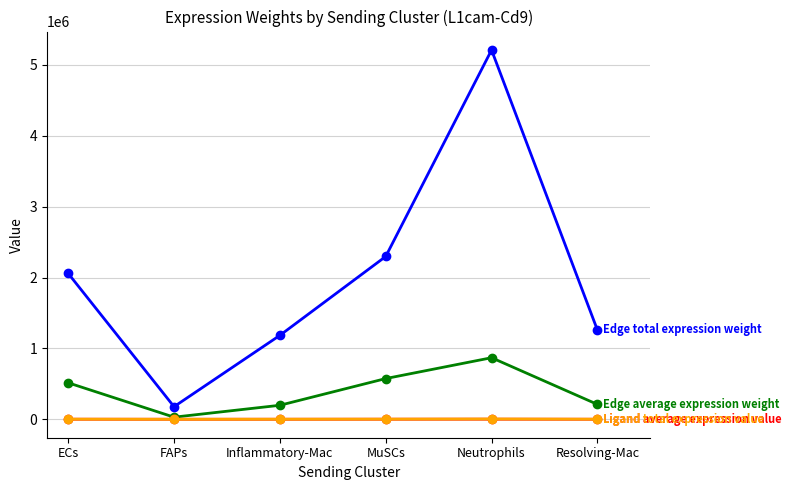

What is the label of the 5th point from the right?

FAPs